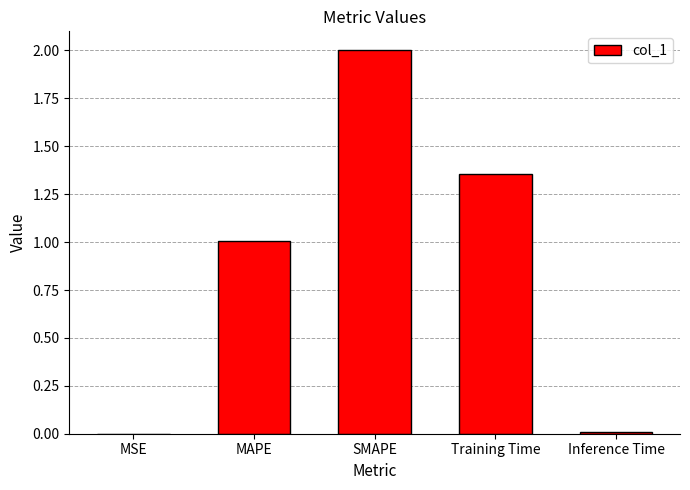

The chart shows a value of 0.7 at SMAPE. True or false?

False